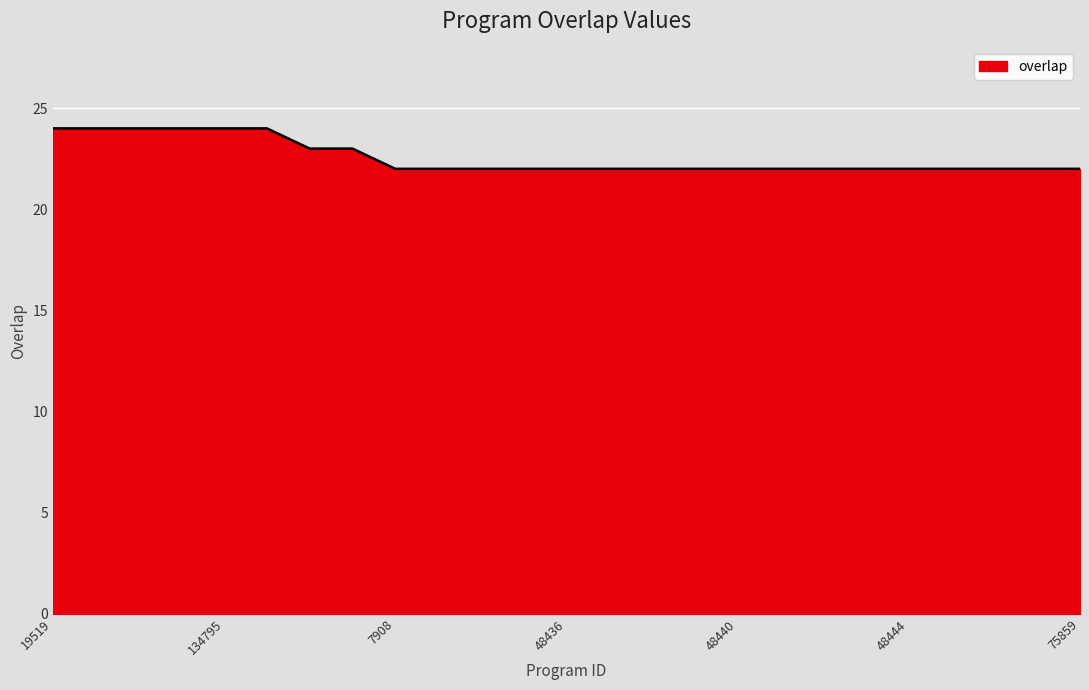

What is the smallest value displayed?

22